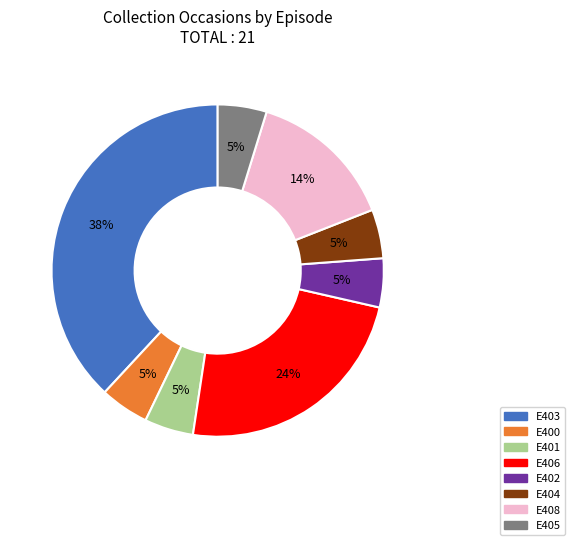

Which category has the biggest portion of the pie?

E403